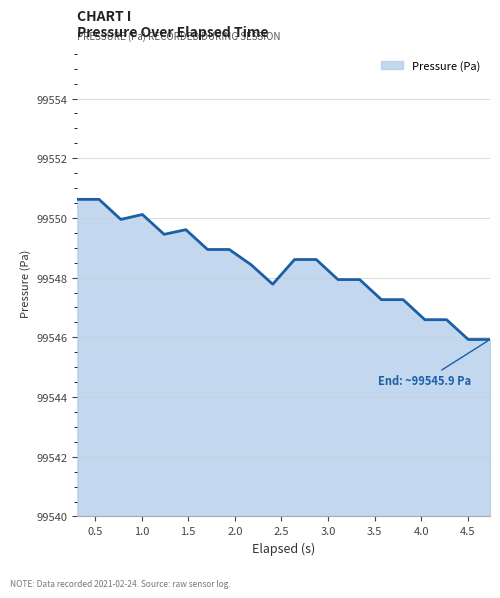

What is the greatest value displayed?

99550.6